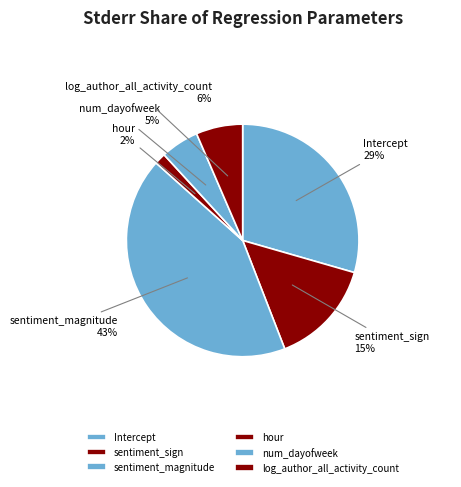

How many segments does this pie chart have?

6